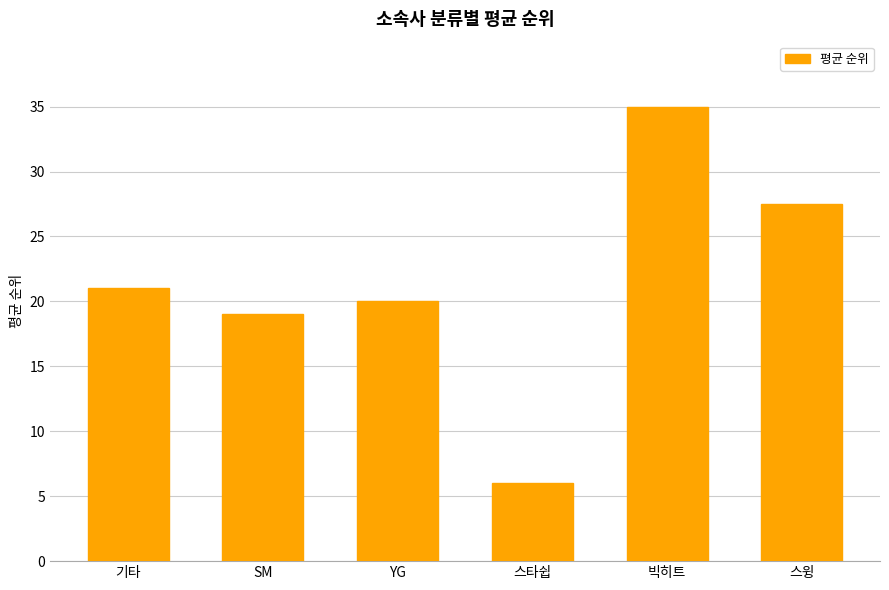

What position from the right is 스타쉽?

3